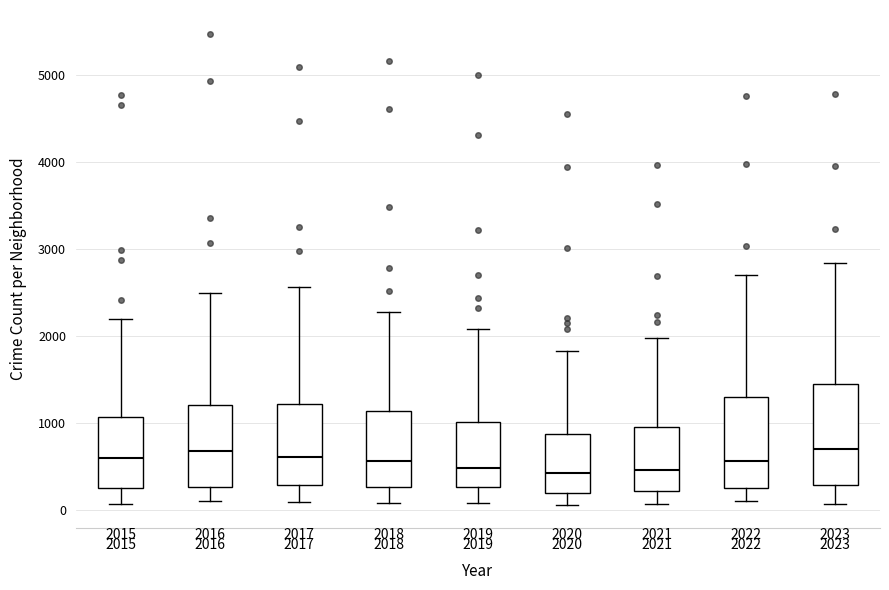

Which box is the tallest, from its lower edge to its upper edge?

2023